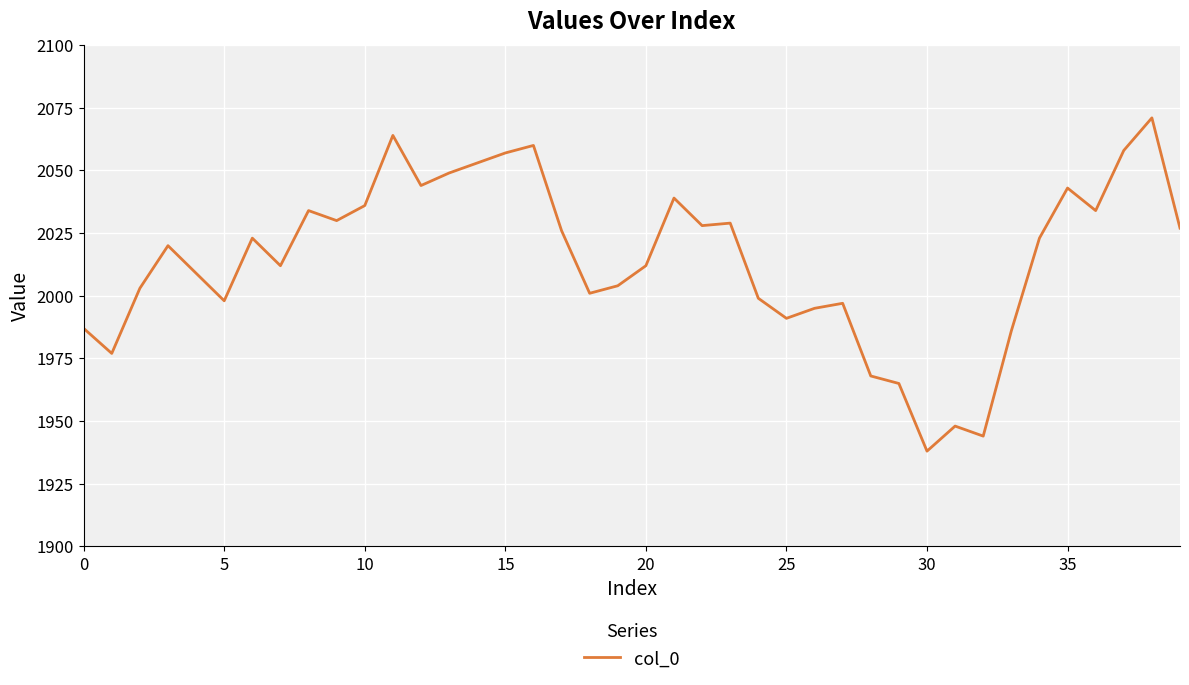

How many distinct data groups are displayed?

1